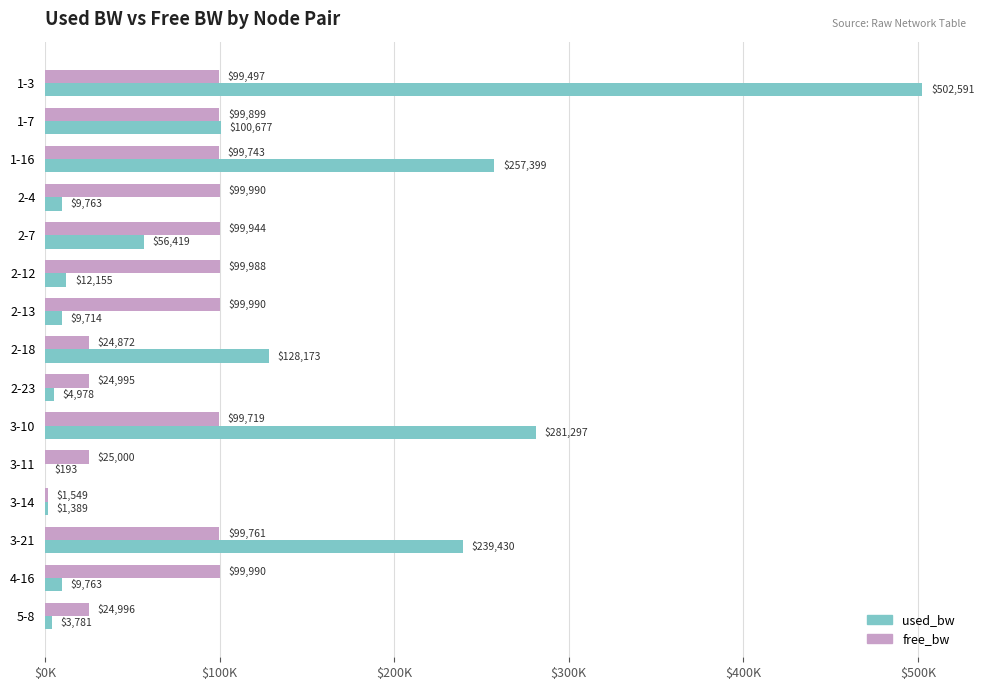

Where is free_bw nearest to the value 50769?

3-11